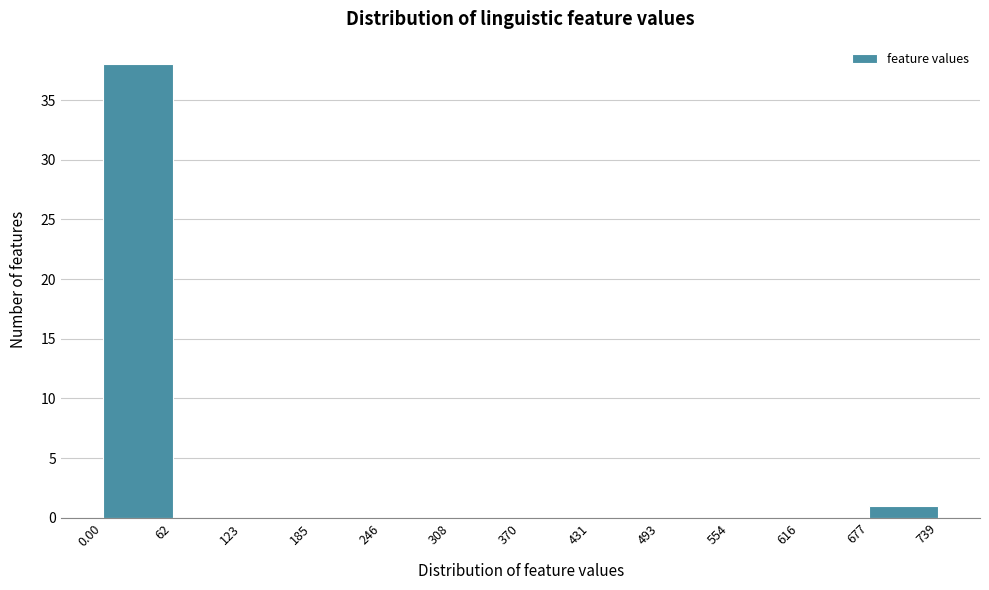

What is the height of the bar covering 0.00 to 62 on the x-axis? The values are not printed on the chart, so give them approximately, as read against the axis.

38